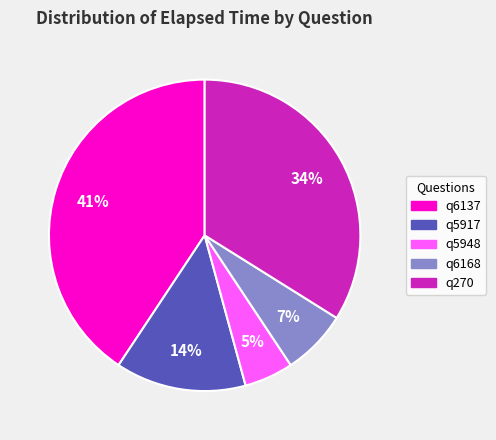

Is q5917 the majority of the pie?

No